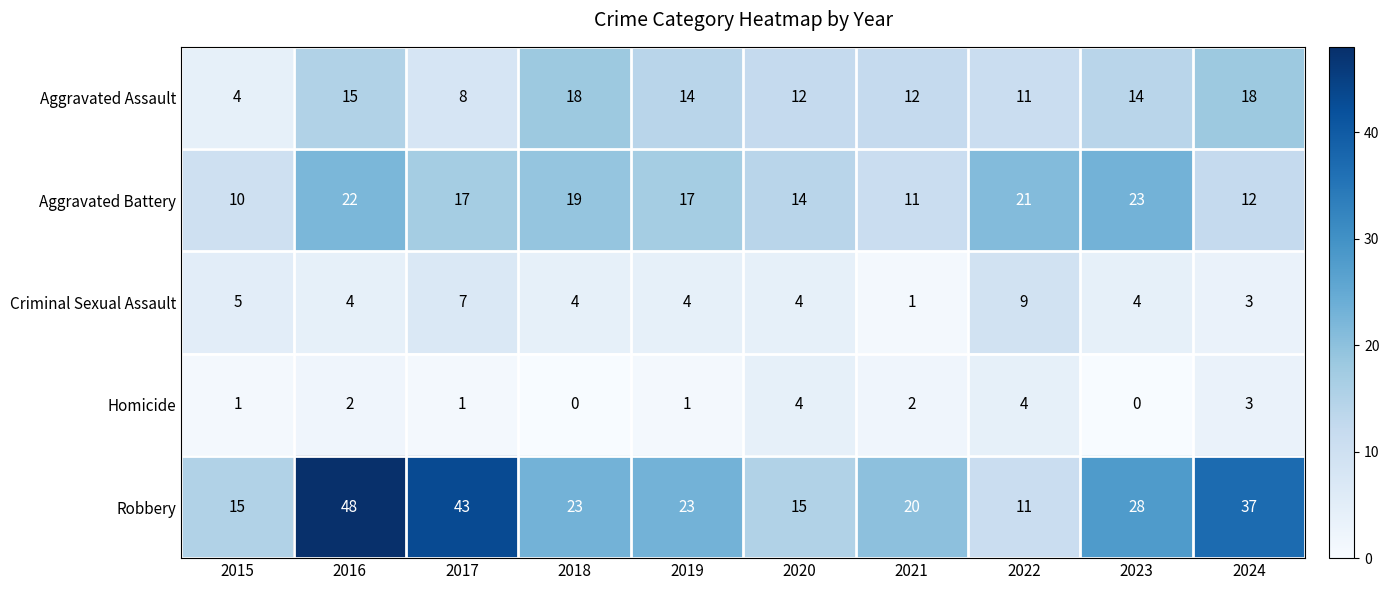

What is the difference between the second highest and minimum values in the Criminal Sexual Assault series?

6